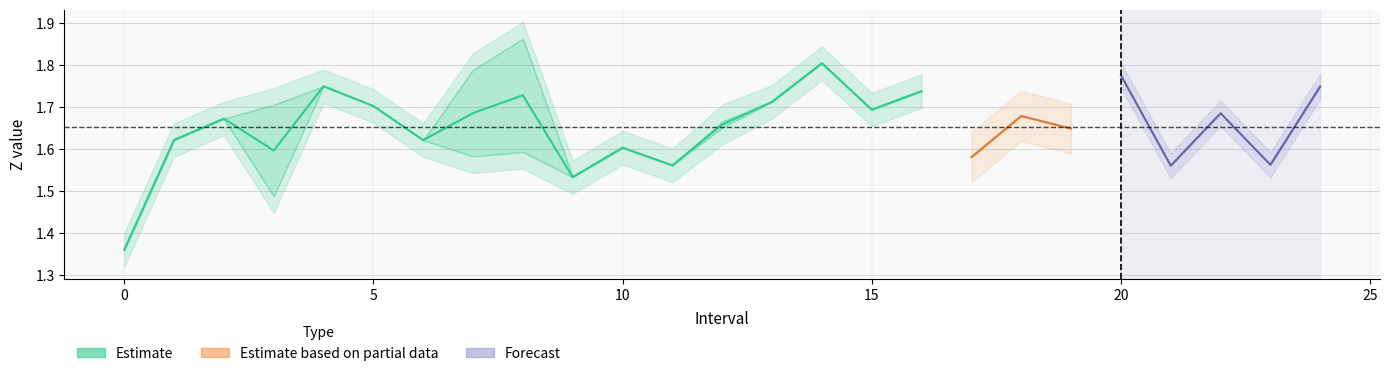

Count the Zmin values in the range 1 to 2.

25